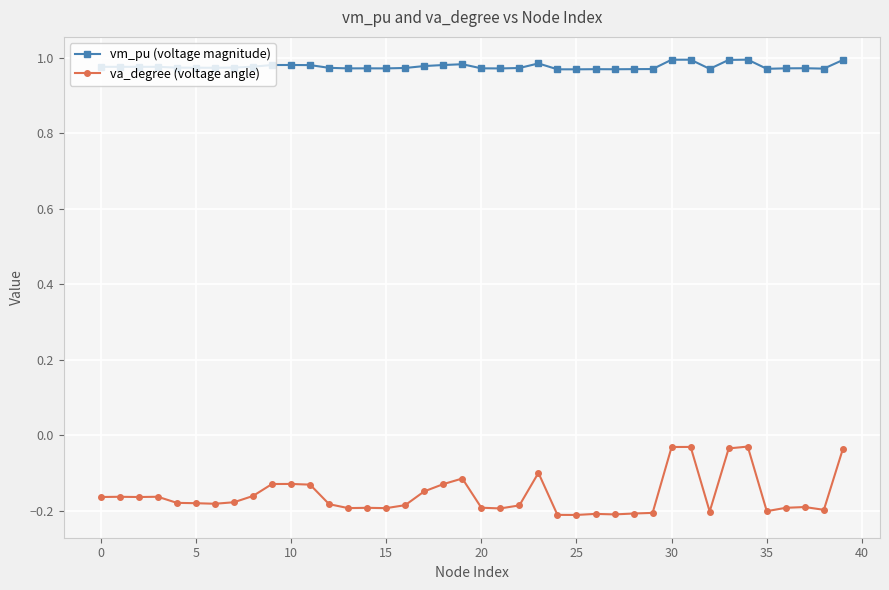

True or false: vm_pu (voltage magnitude) and va_degree (voltage angle) intersect in this chart.

False